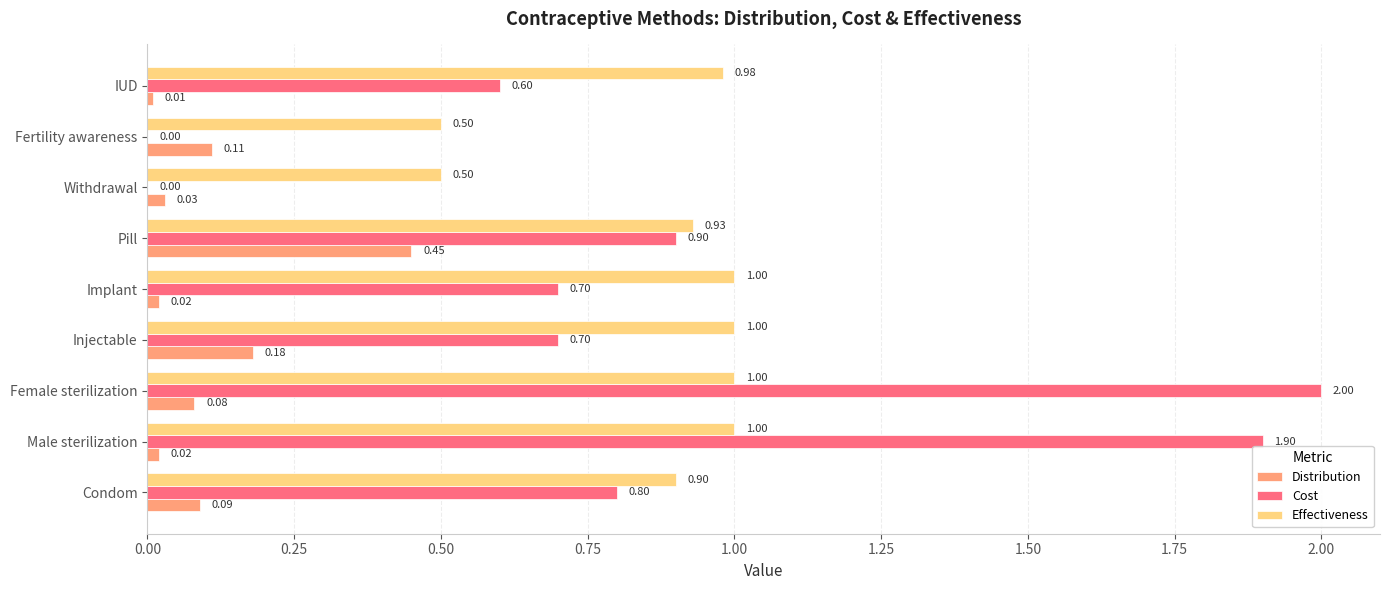

Between Male sterilization and Withdrawal, which series saw the biggest shift?

Cost